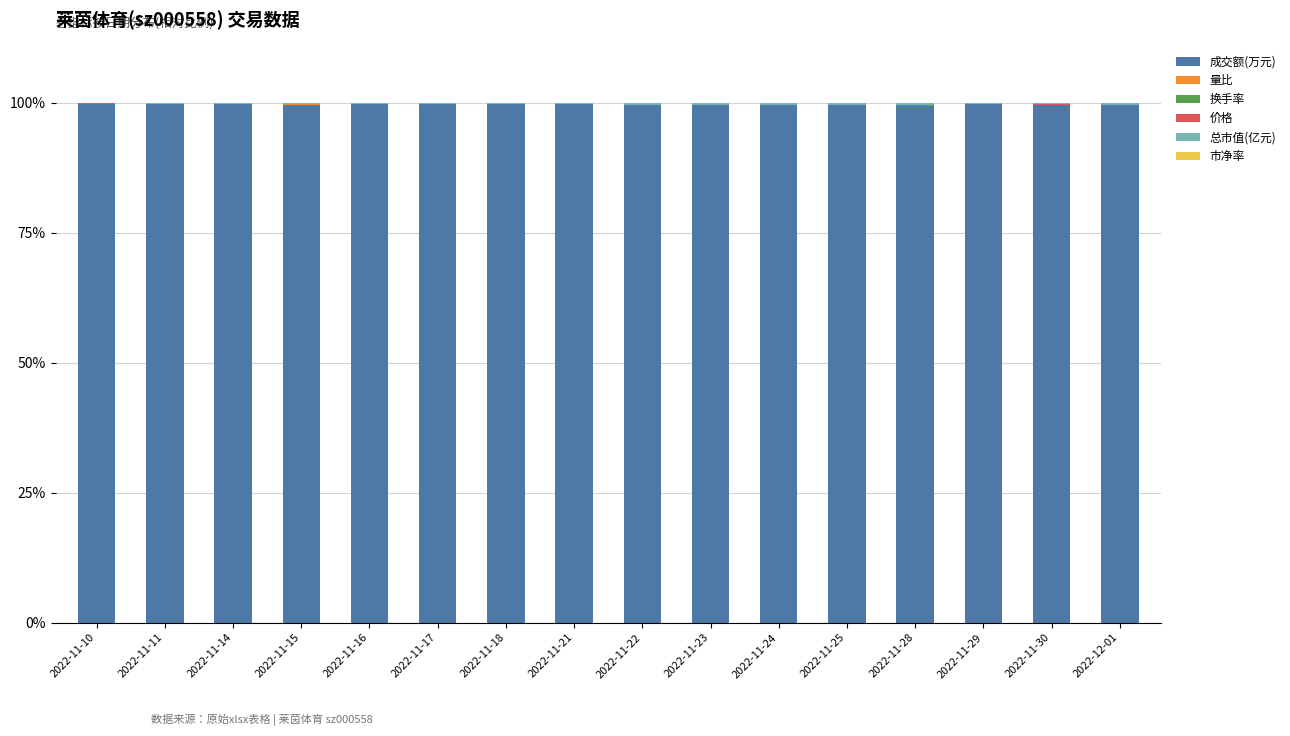

What is the sum of all 成交额(万元) values?

1594.5